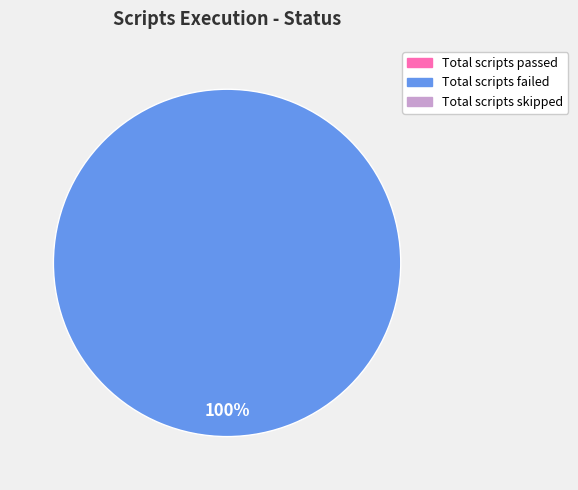

Is there a majority slice in this chart?

Yes